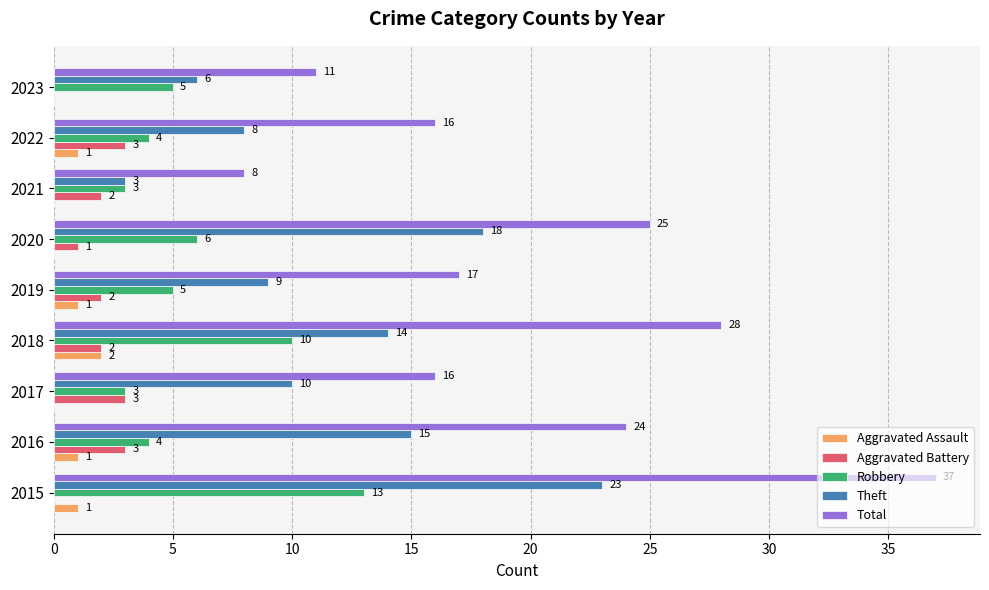

Which series has the largest total across all categories?

Total